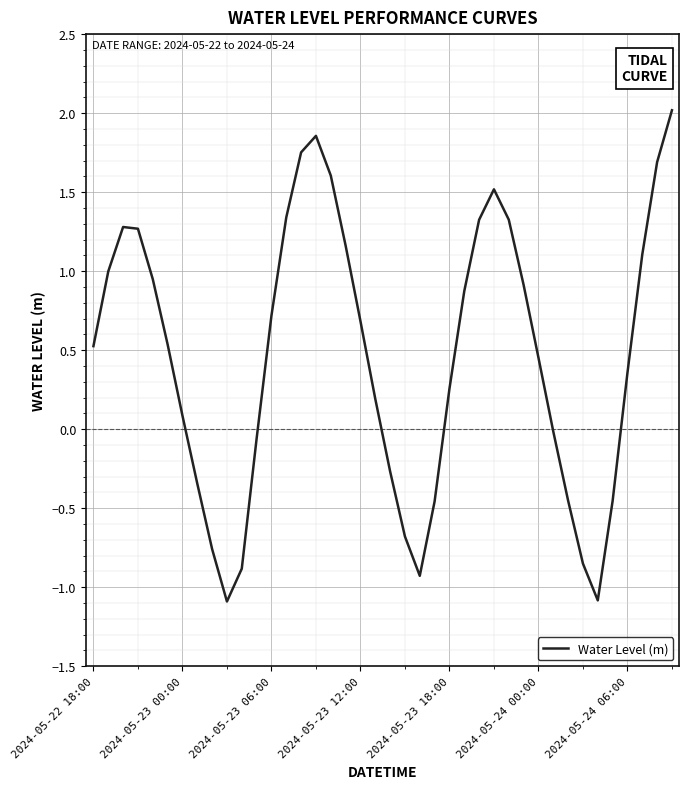

What is the greatest value displayed?

2.0